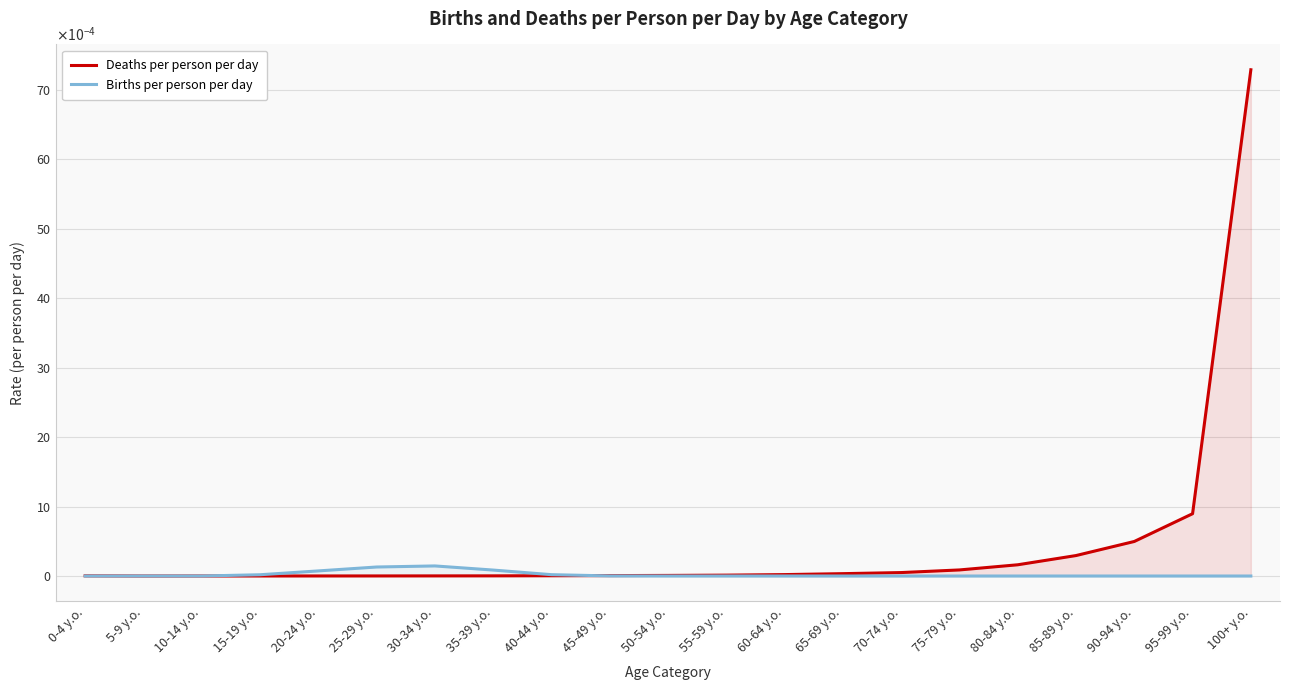

True or false: Deaths per person per day has more than 2 points higher than both neighbors.

False